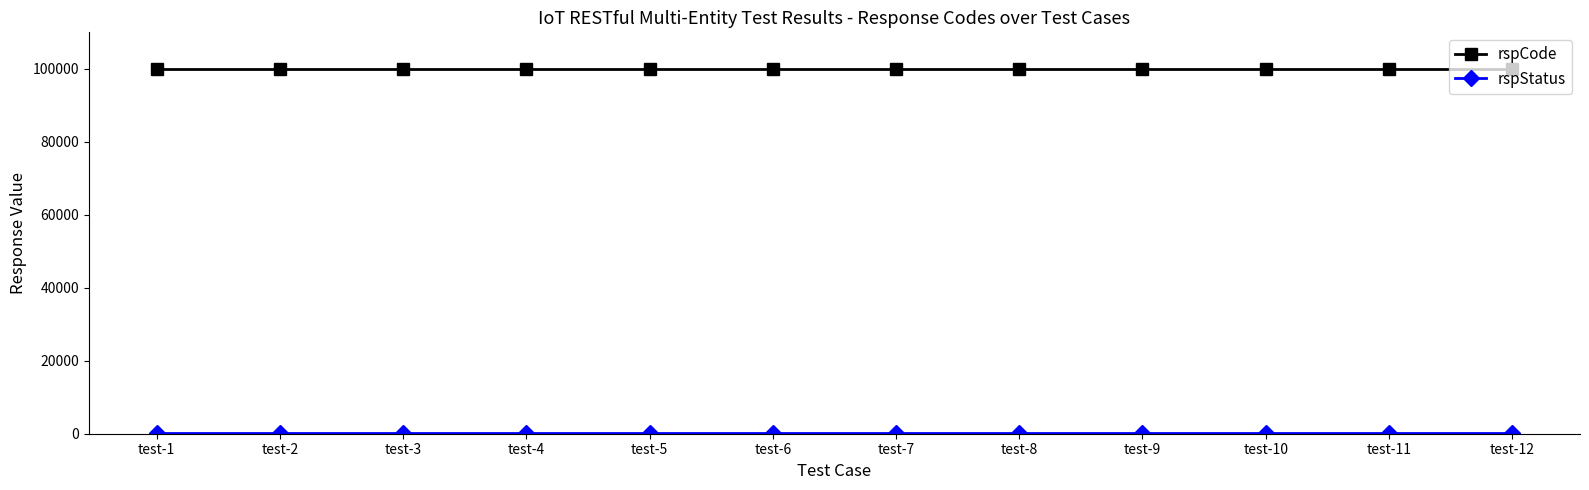

At how many categories does at least one series exceed 5034?

12